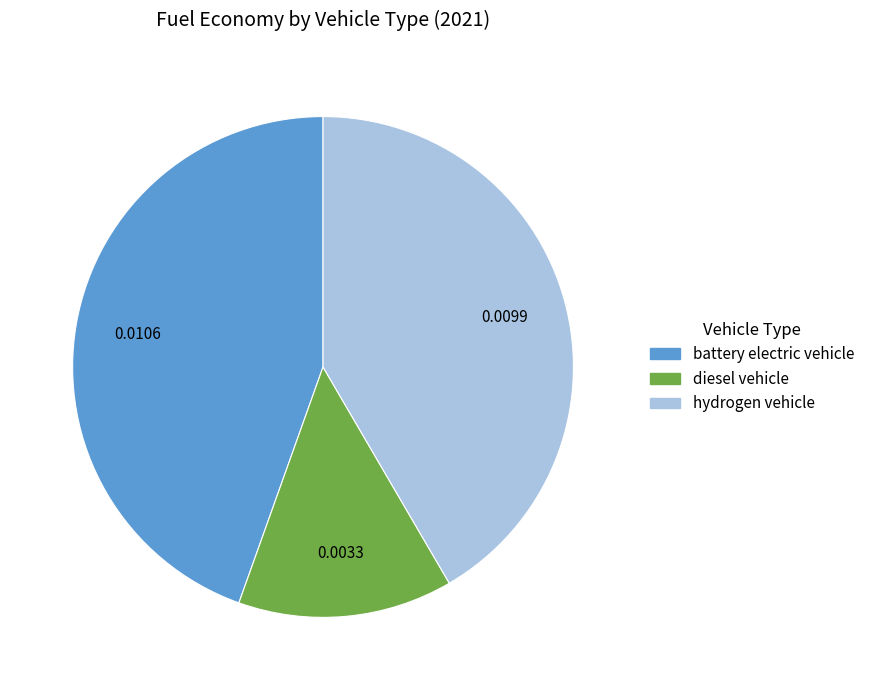

Is there any slice that represents more than half of the pie?

No